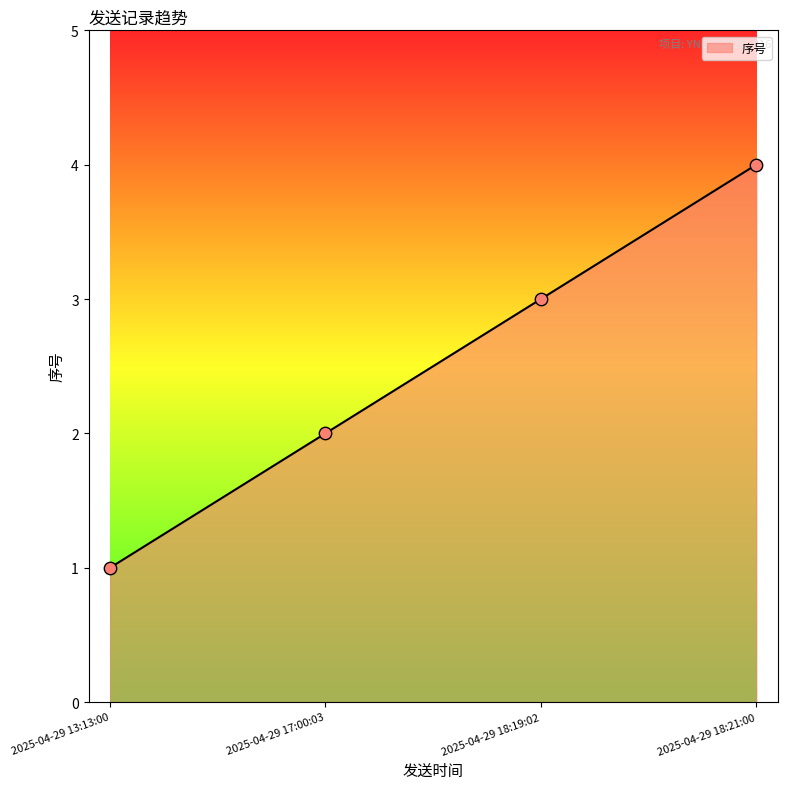

Approximately how many times larger is the value at 2025-04-29 17:00:03 compared to 2025-04-29 18:19:02?

0.7